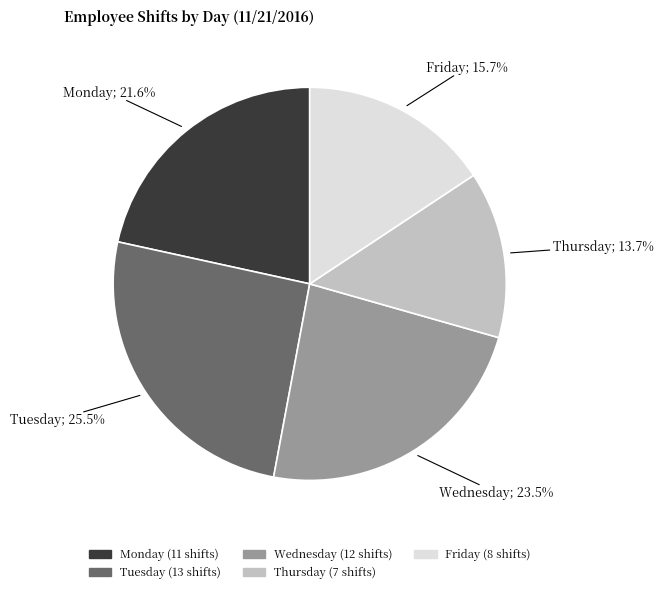

How many segments does this pie chart have?

5